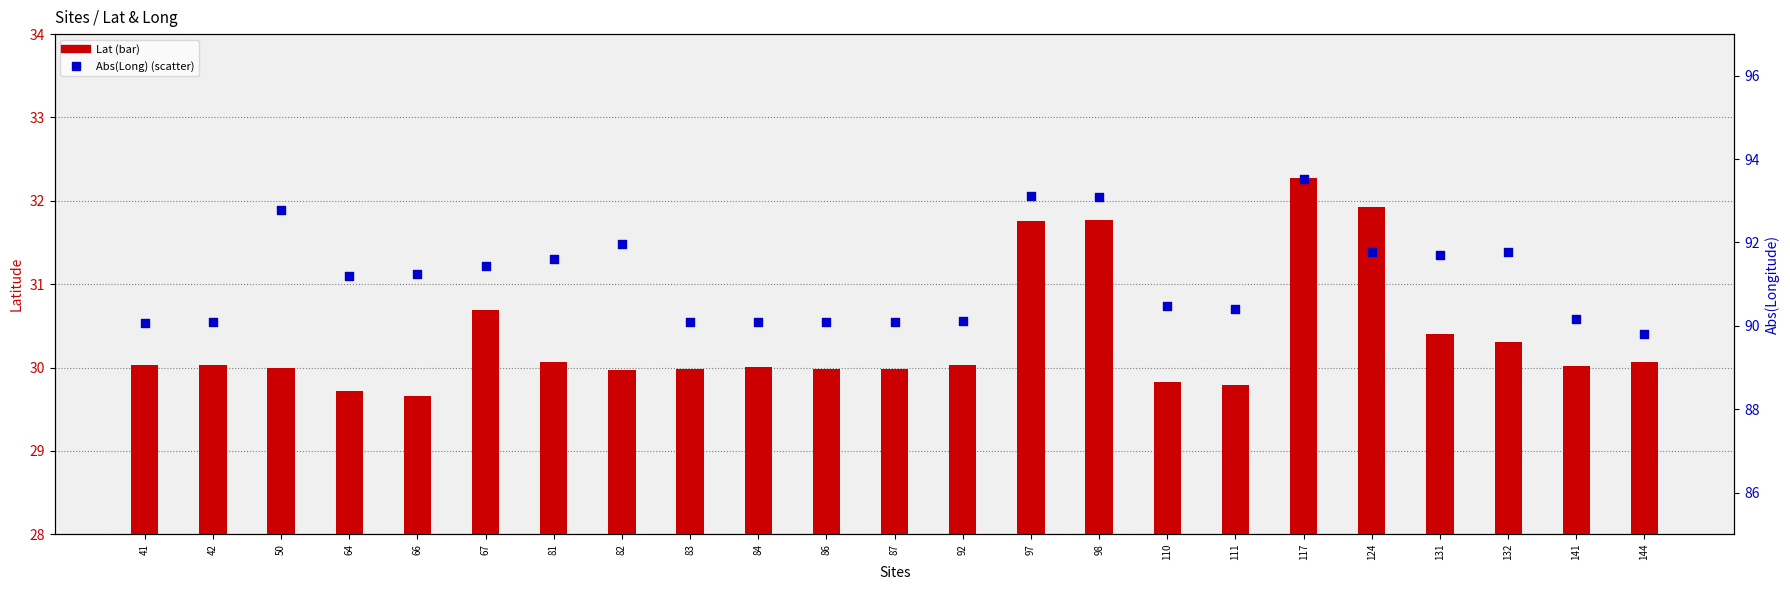

Which series contains the highest Y value?

Abs(Long)